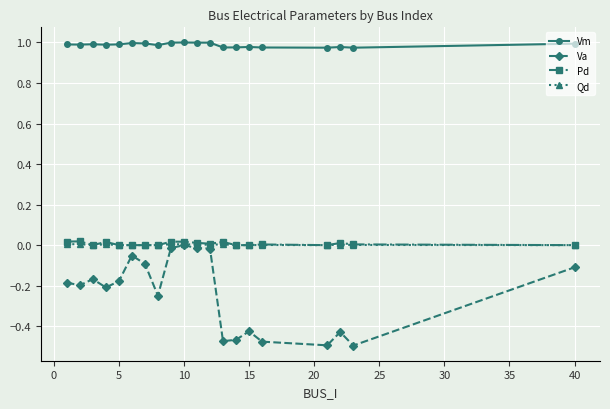

True or false: Qd has more than 0 points higher than both neighbors.

True